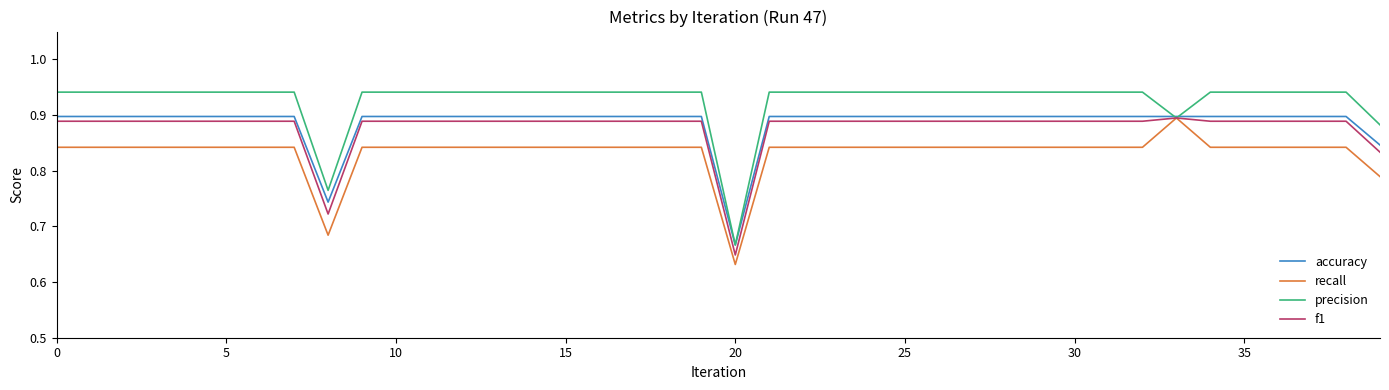

Which series has the largest range (max minus min)?

precision